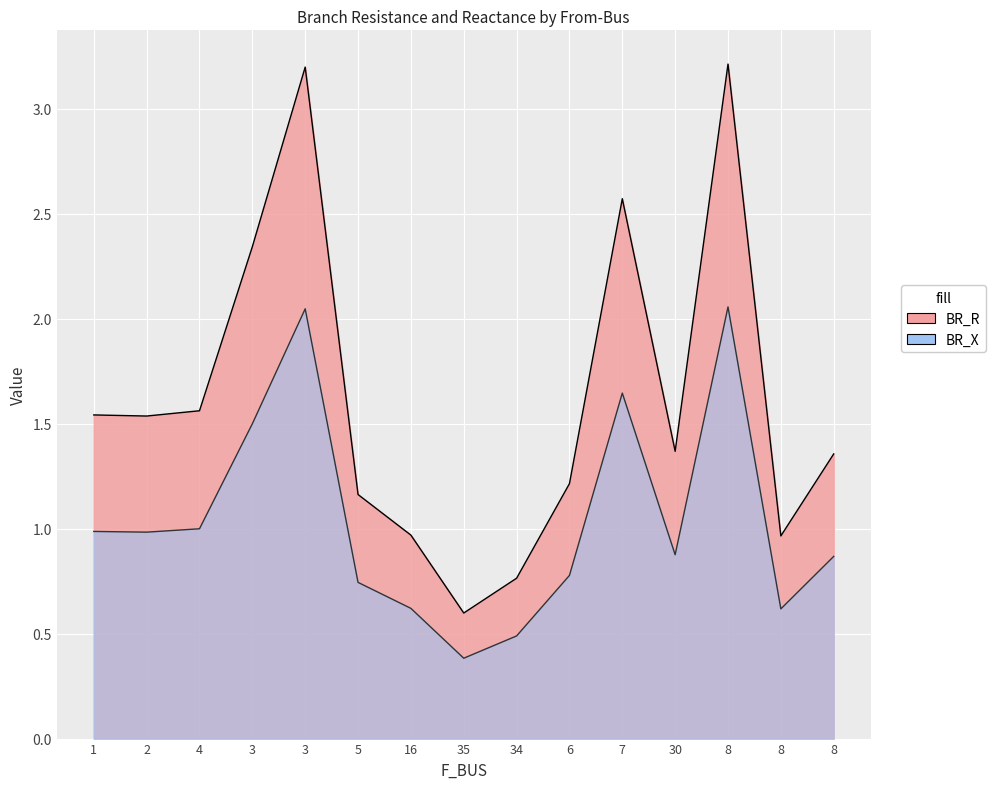

List the labels in order of BR_X value, smallest first.

35, 34, 8, 16, 5, 6, 8, 30, 2, 1, 4, 3, 7, 3, 8